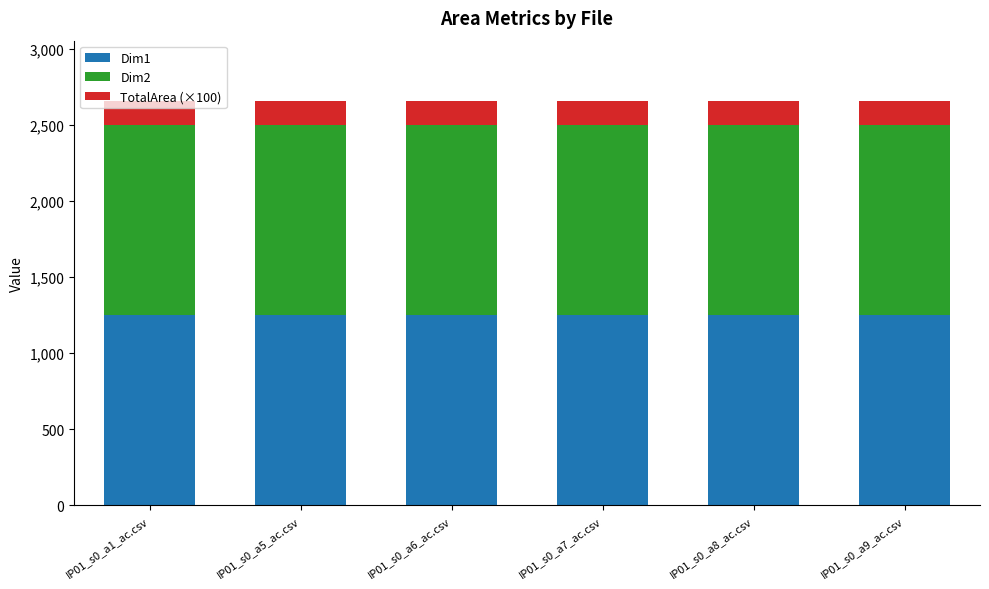

What is the lowest value of the Dim1 series?

1250.0